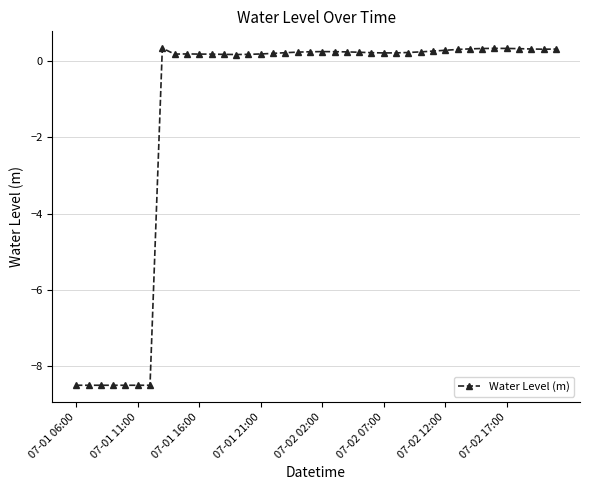

How many distinct data groups are displayed?

1